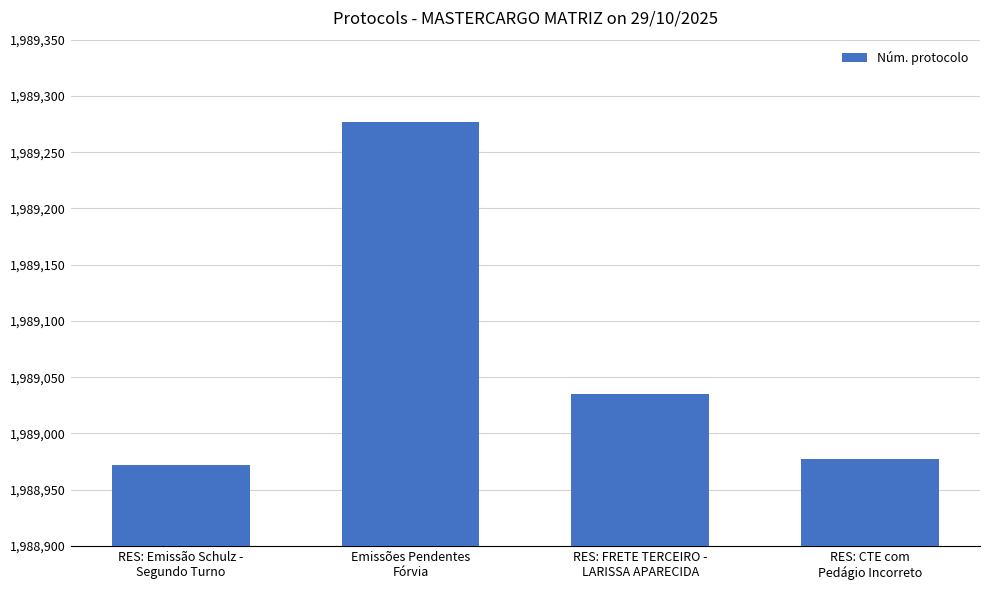

The chart shows a value of 1988972 at RES: Emissão Schulz -
Segundo Turno. True or false?

True